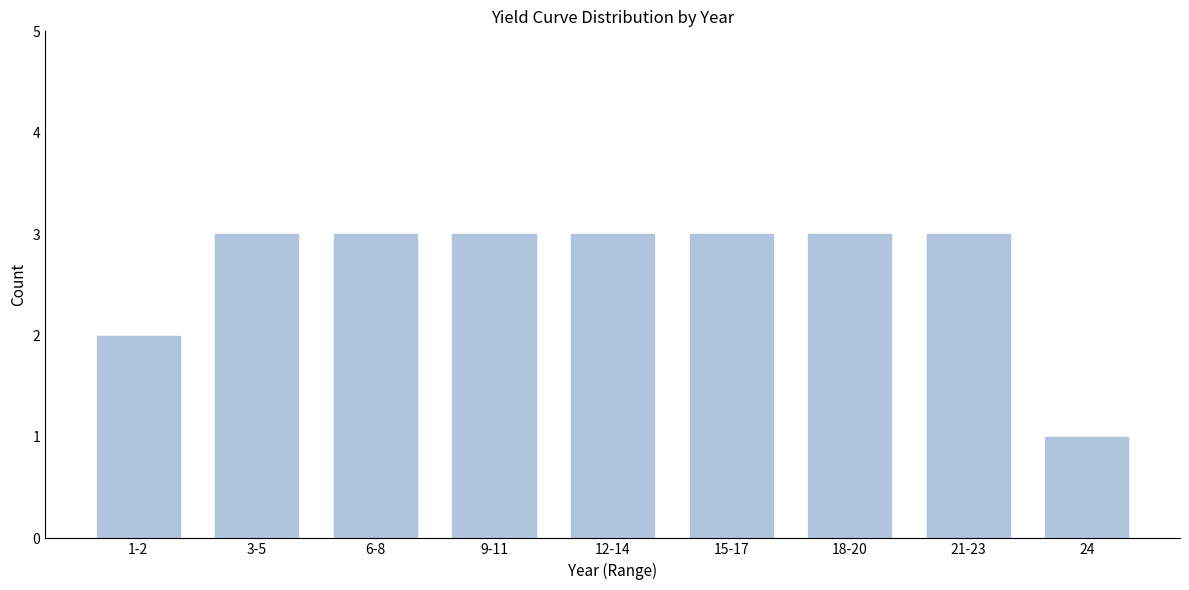

Reading right to left, extract all data points from this chart.

1	3	3	3	3	3	3	3	2